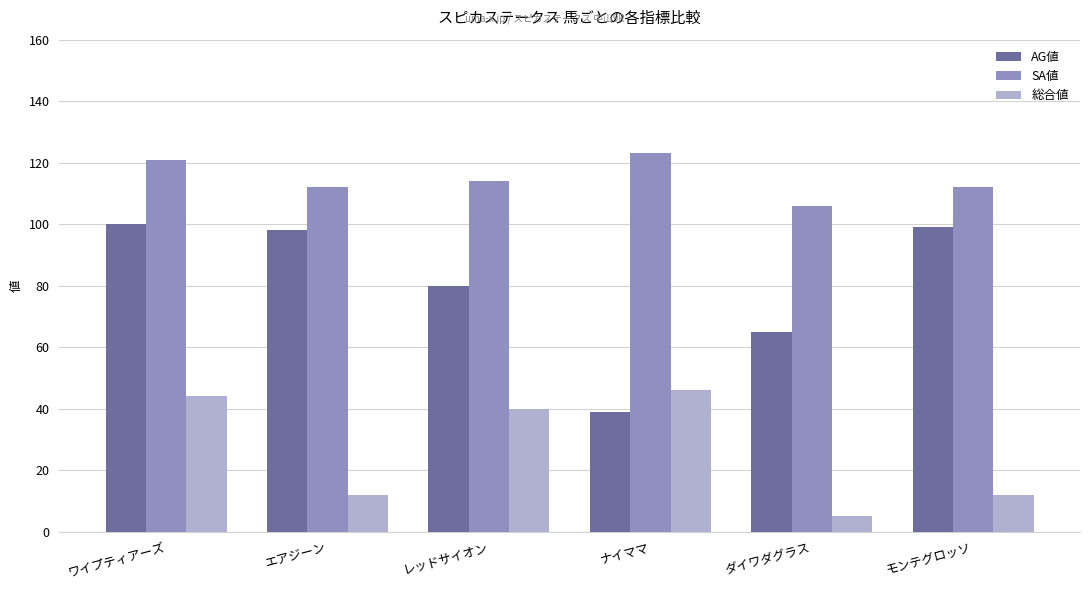

What is the difference between the highest and lowest values at モンテグロッソ?

100